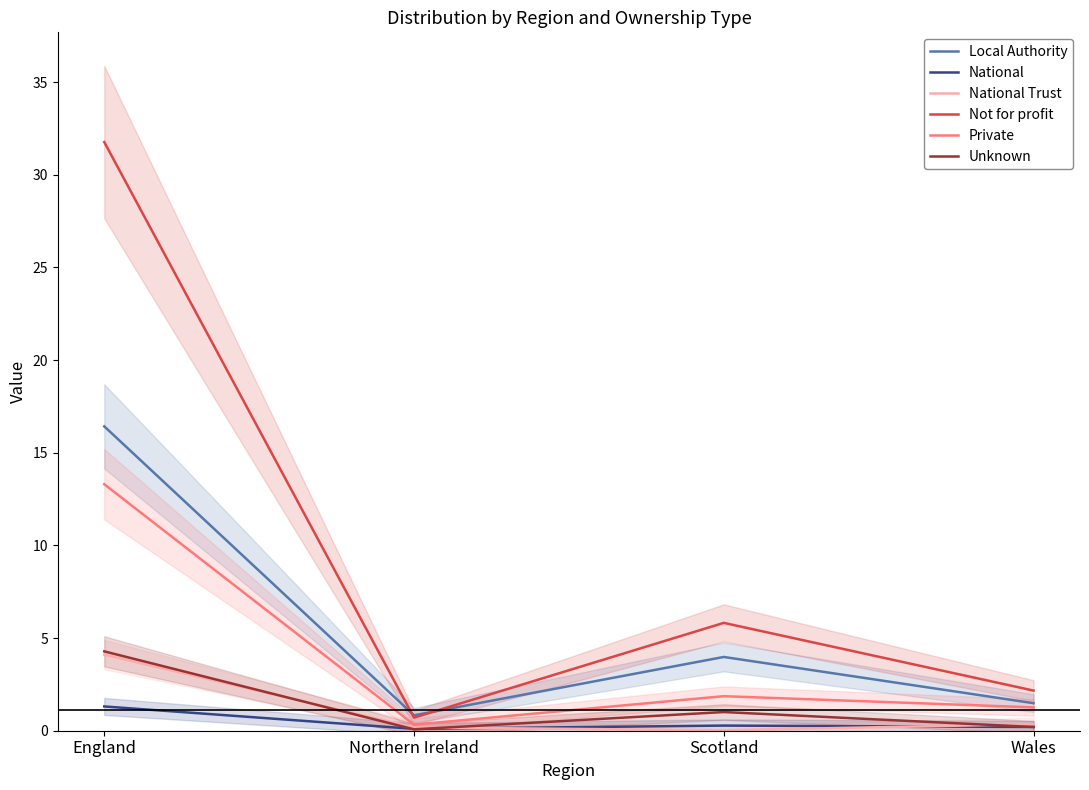

Which series has the widest spread of values?

Not for profit